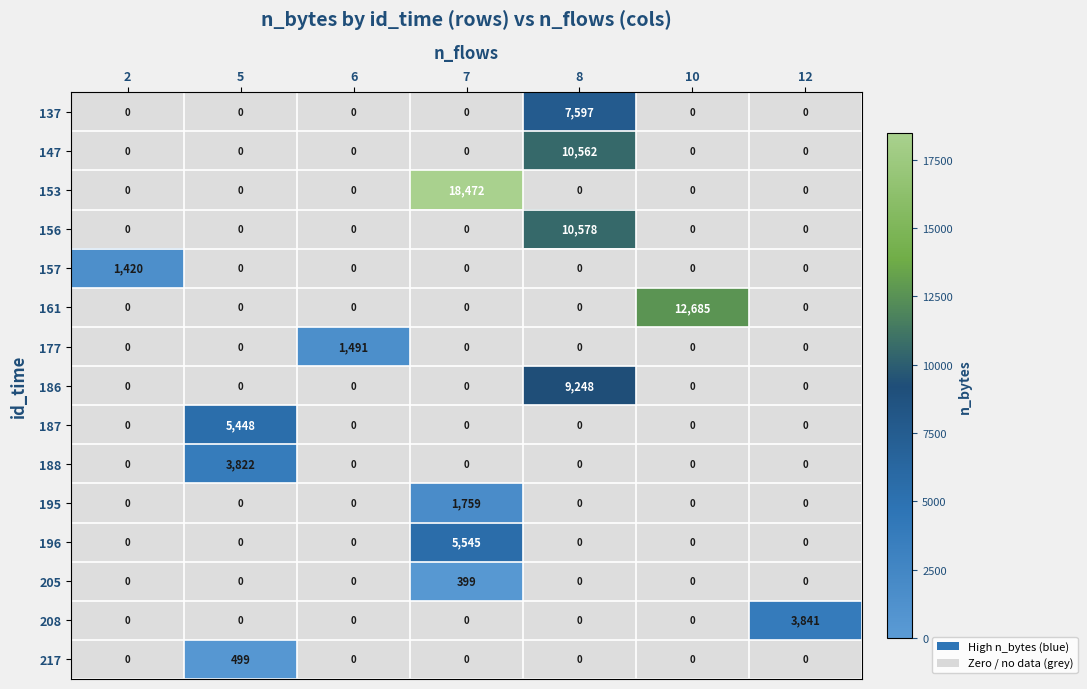

Between 2 and 12, which series saw the biggest shift?

208